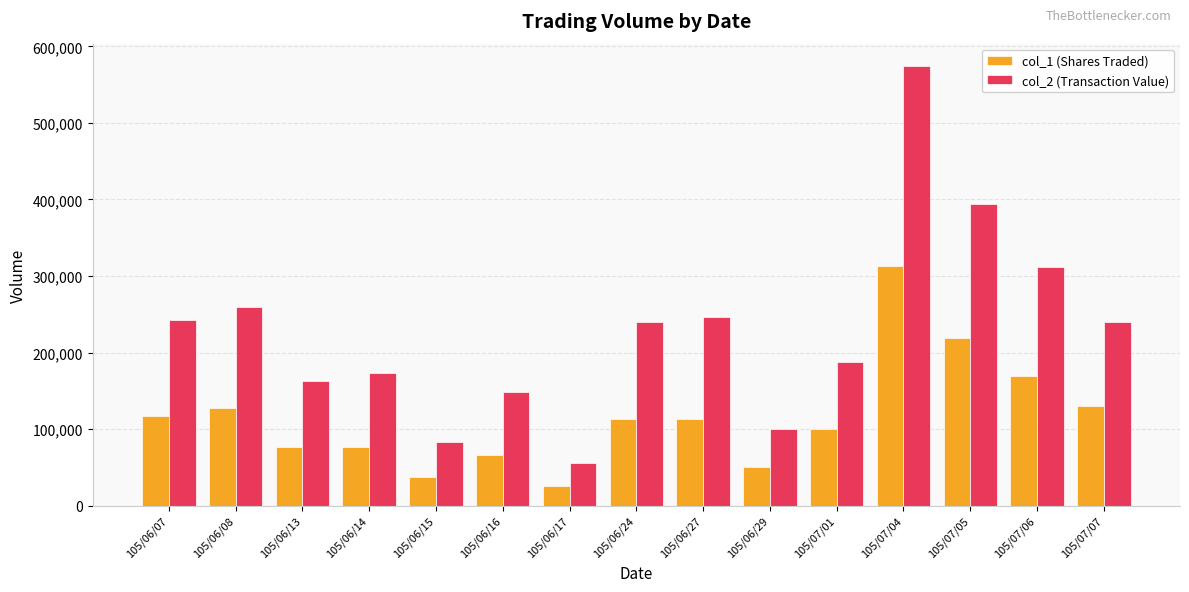

The col_2 (Transaction Value) series shows 107624 at 105/06/14. True or false?

False